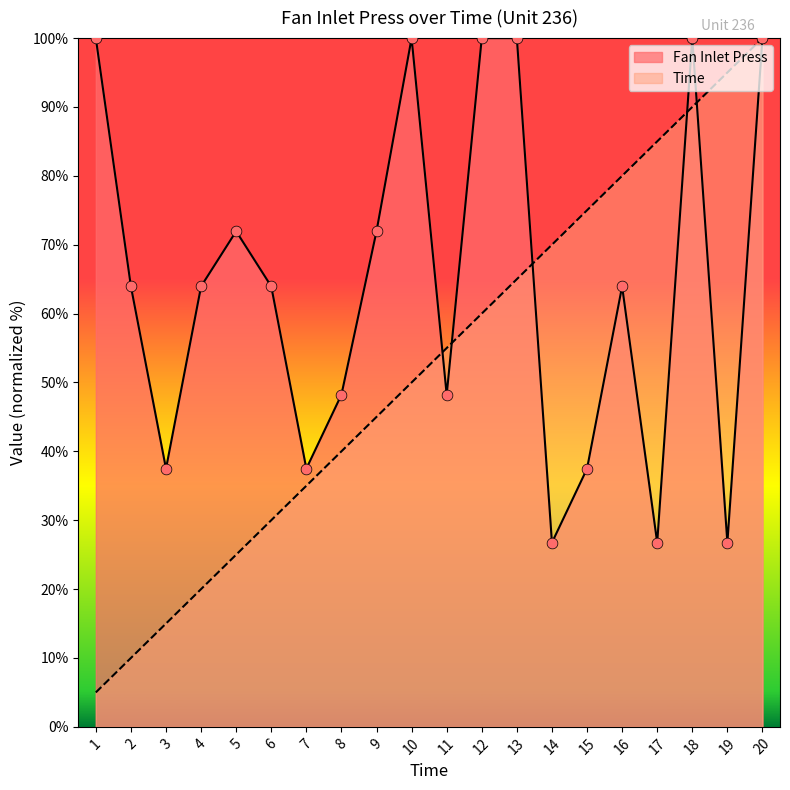

Which series reaches the minimum Y coordinate?

Time